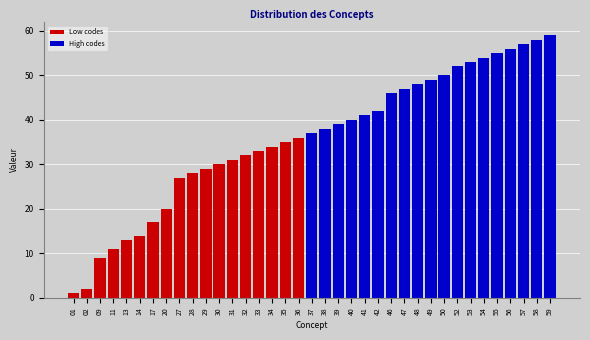

Is it true that the value at 31 is 18?

False